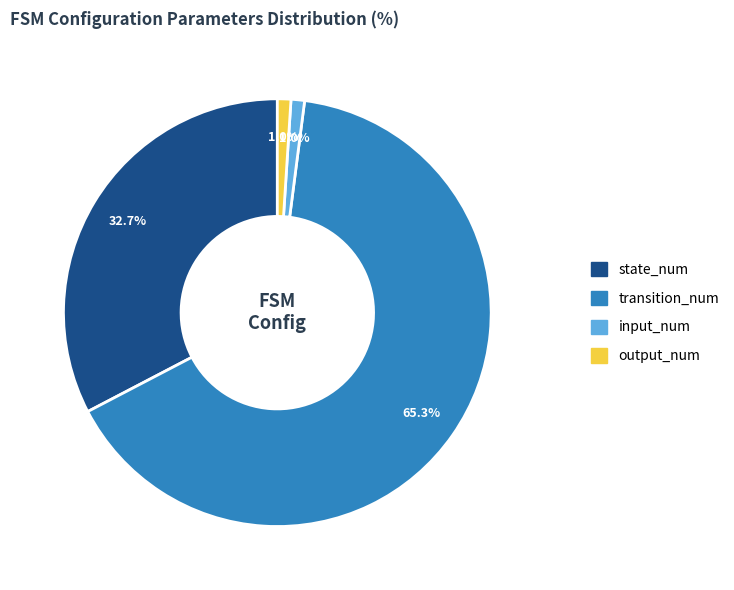

To the nearest percent, what percentage of the pie is state_num?

33%